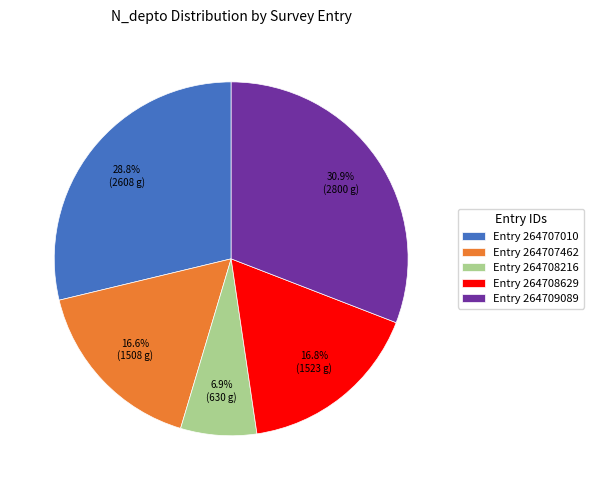

Which has a higher value, Entry 264709089 or Entry 264708216?

Entry 264709089